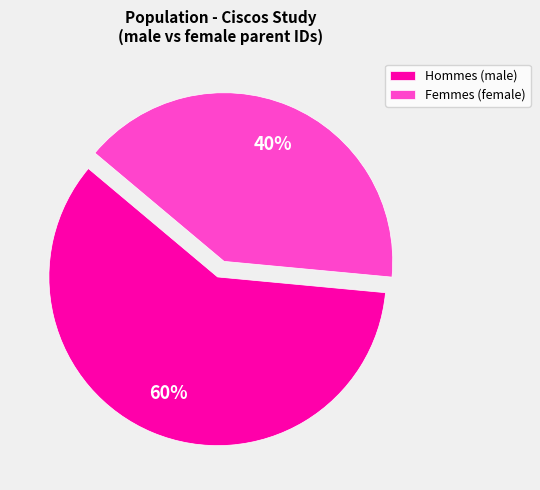

Which category accounts for the majority?

Hommes (male)